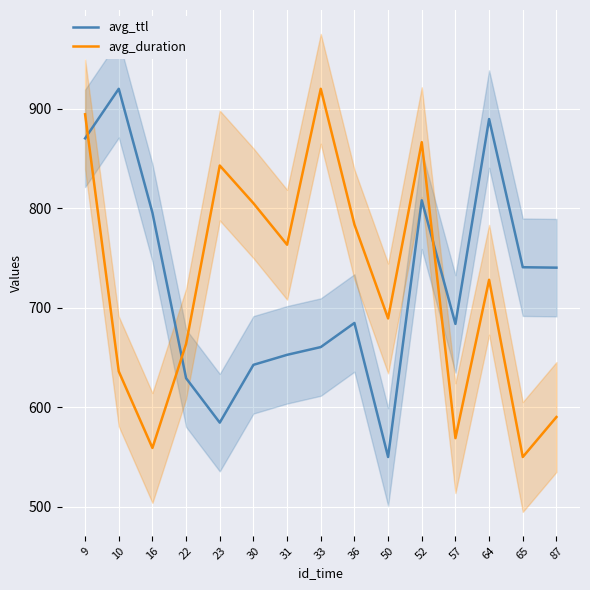

The value of avg_duration at 23 is 1118.2. True or false?

False